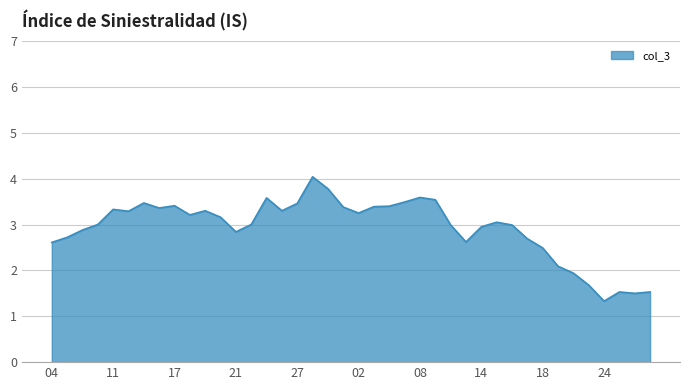

What is the maximum value shown in the chart?

4.0